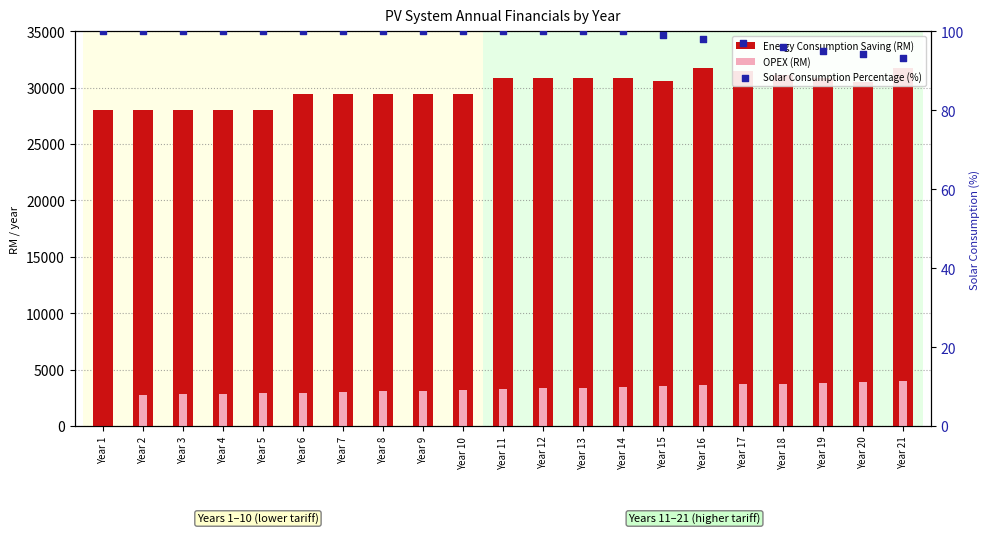

Is the value of Energy Consumption Saving (RM) at Year 9 greater than the value of OPEX (RM) at Year 3?

Yes